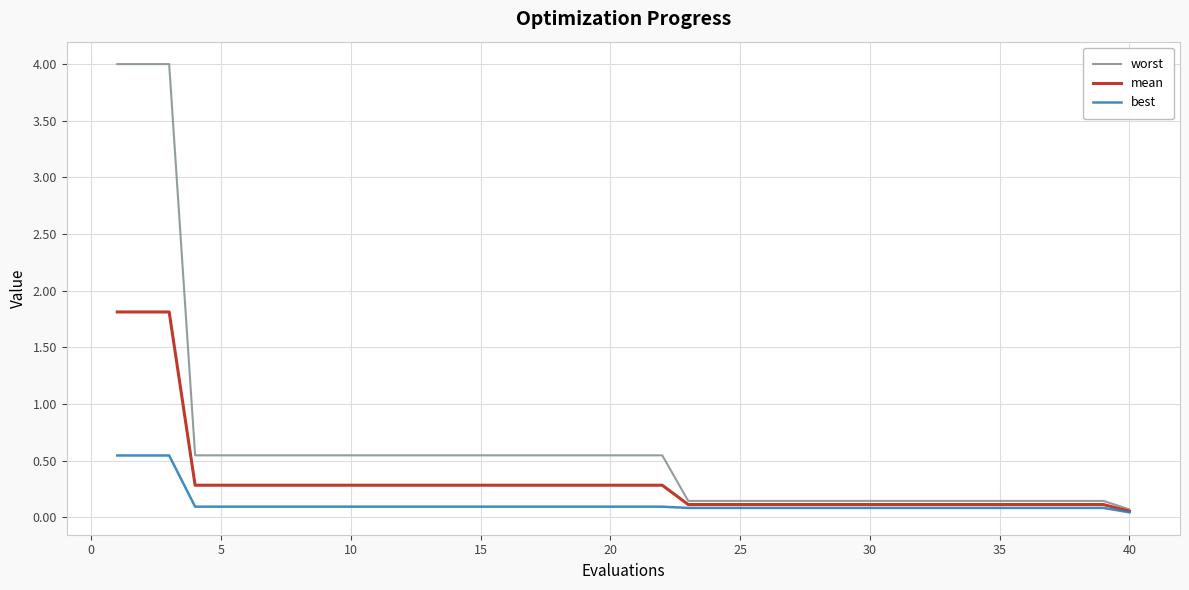

What is the sum of all worst values?

25.0